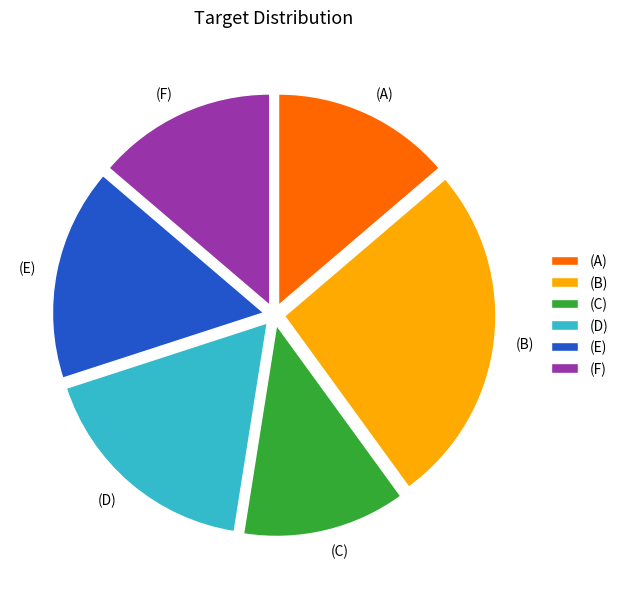

Is (A) the majority of the pie?

No